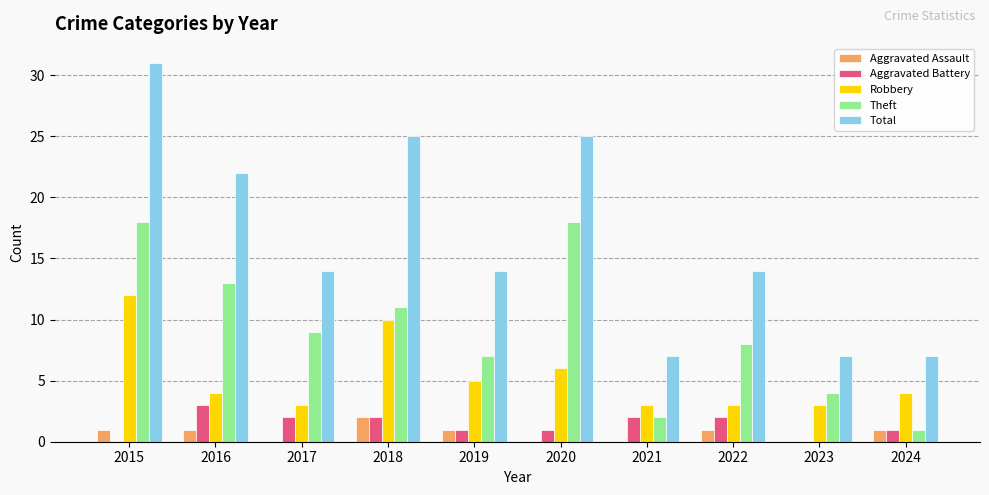

What is the sum of all Aggravated Battery values?

14